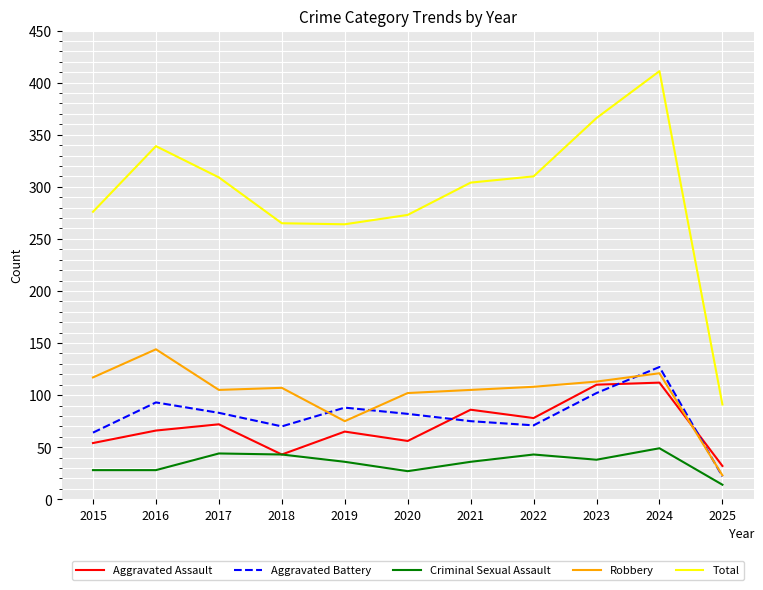

What is the spread (max minus min) of values at 2020?

246